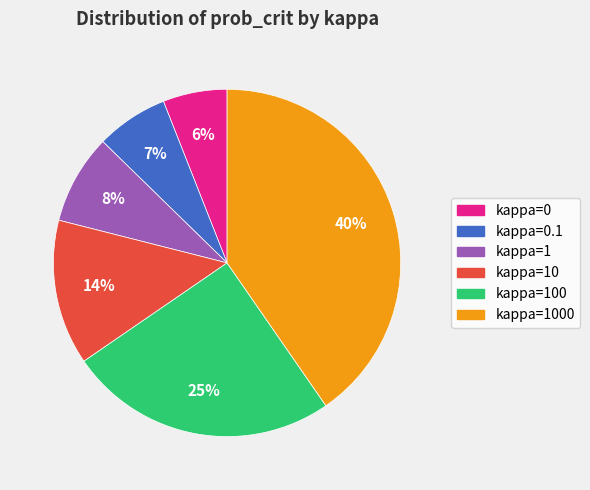

Is the sum of kappa=100 and kappa=1 greater than half?

No